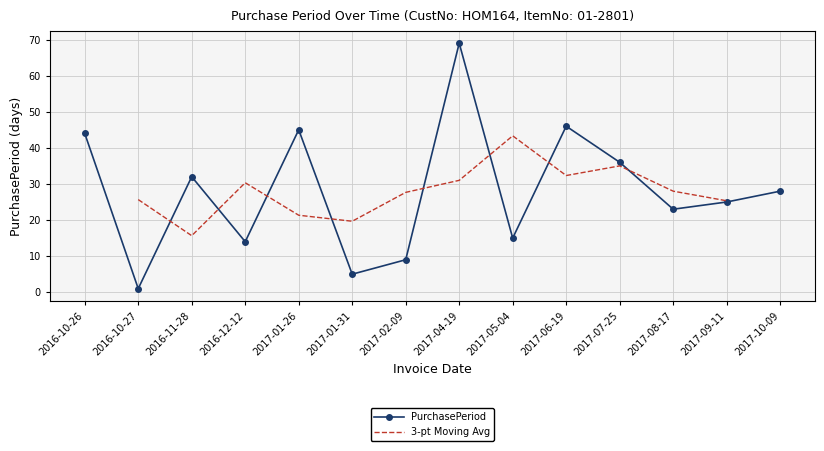

Rank the categories by value from lowest to highest.

2016-10-27, 2017-01-31, 2017-02-09, 2016-12-12, 2017-05-04, 2017-08-17, 2017-09-11, 2017-10-09, 2016-11-28, 2017-07-25, 2016-10-26, 2017-01-26, 2017-06-19, 2017-04-19